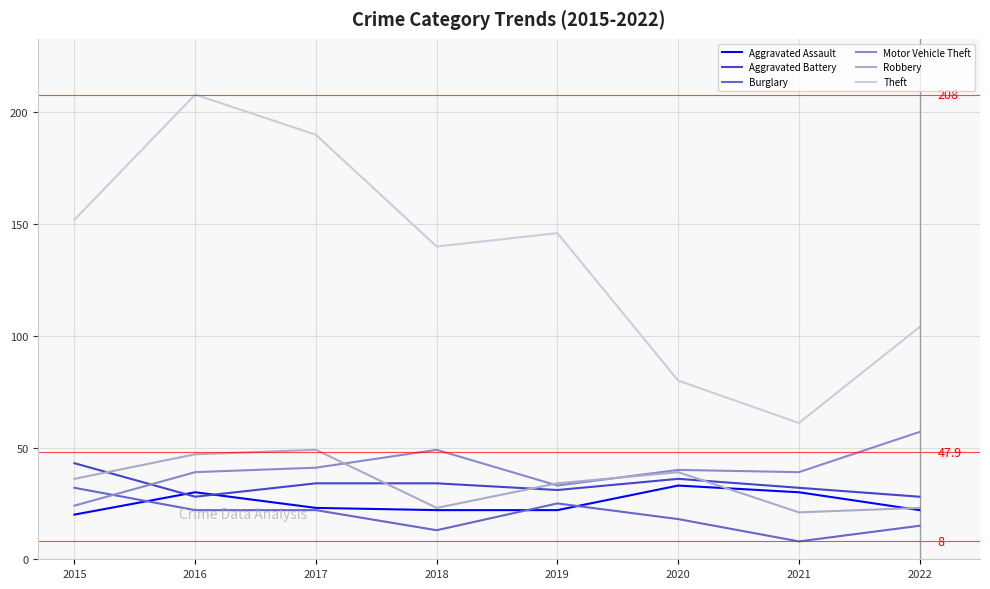

Count the number of data series in this chart.

6